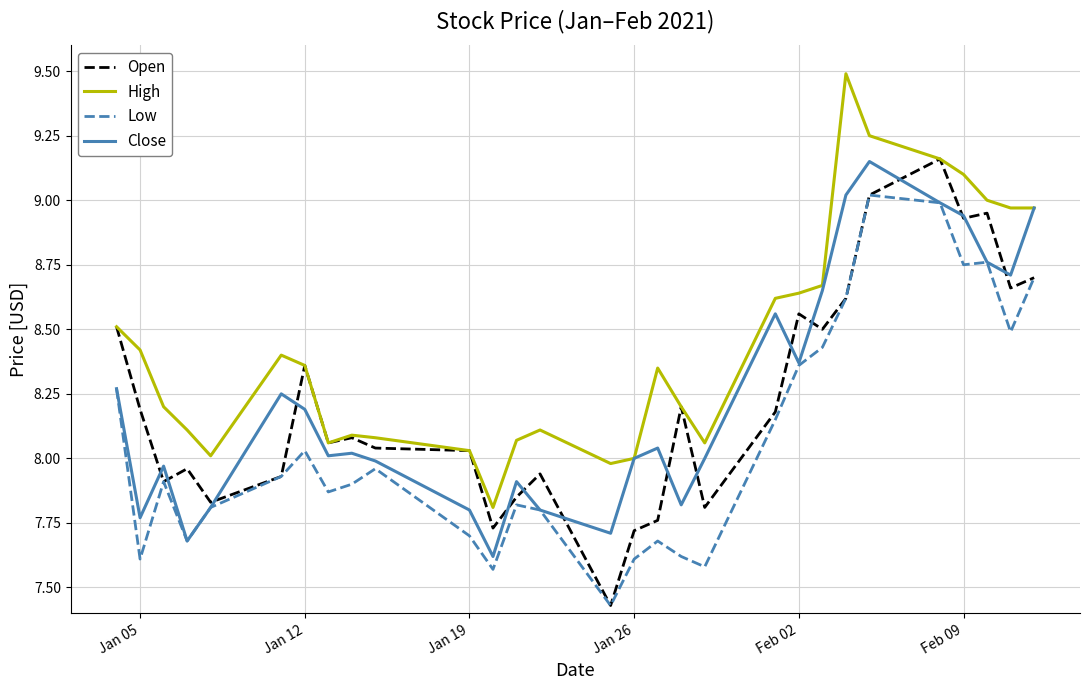

Which series has the largest total across all categories?

High